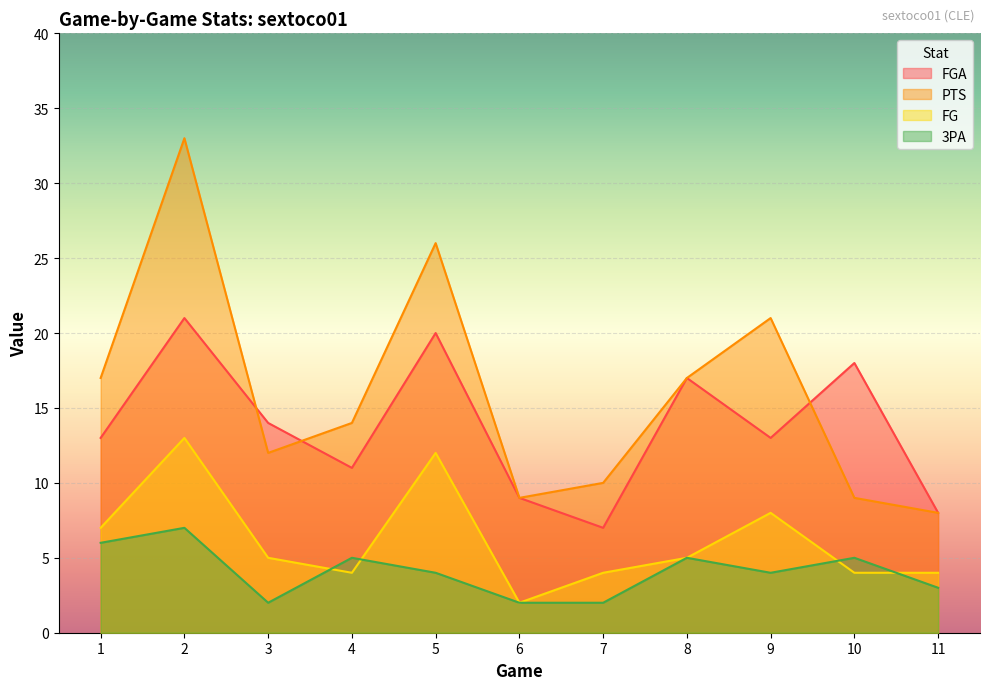

Which series has the widest spread of values?

PTS